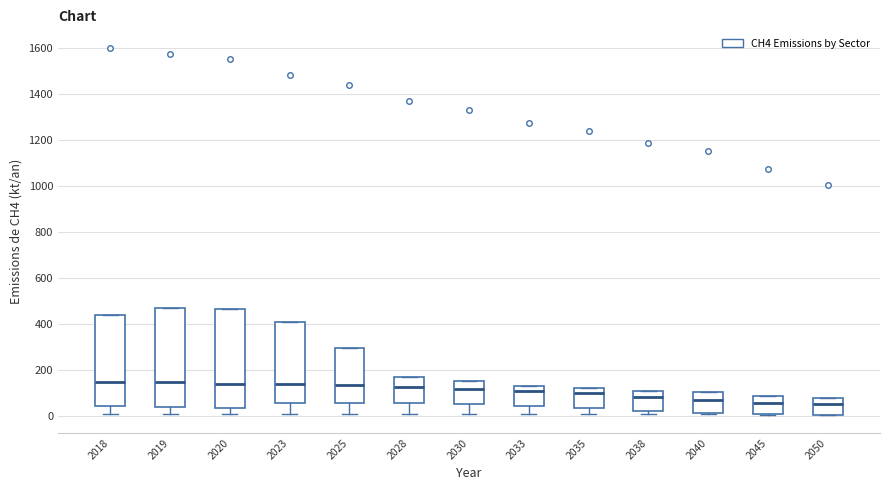

Where is the lower edge of the box at x = 2045 on the y-axis? The values are not printed on the chart, so give them approximately, as read against the axis.

20